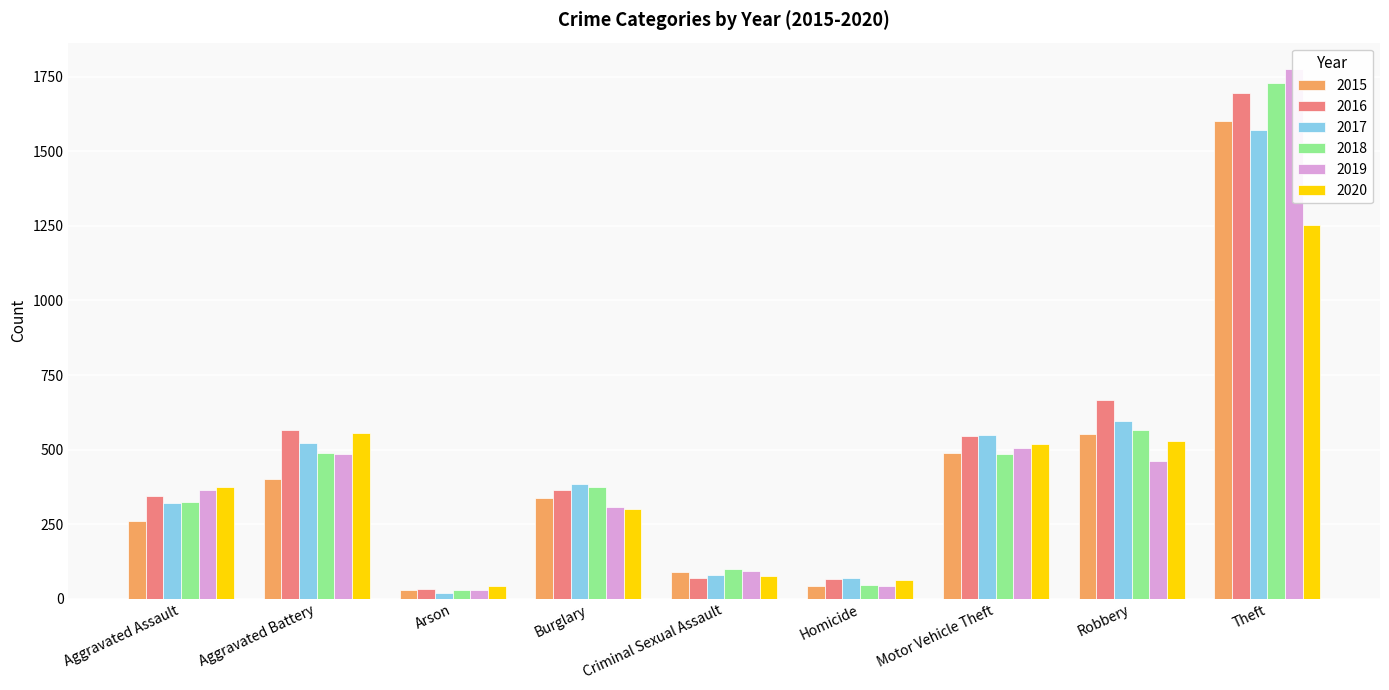

Reading right to left, extract all data points from this chart.

2015: Theft=1603	Robbery=552	Motor Vehicle Theft=489	Homicide=41	Criminal Sexual Assault=90	Burglary=339	Arson=28	Aggravated Battery=401	Aggravated Assault=259
2016: Theft=1697	Robbery=665	Motor Vehicle Theft=545	Homicide=67	Criminal Sexual Assault=69	Burglary=363	Arson=33	Aggravated Battery=565	Aggravated Assault=344
2017: Theft=1572	Robbery=597	Motor Vehicle Theft=548	Homicide=68	Criminal Sexual Assault=80	Burglary=384	Arson=20	Aggravated Battery=522	Aggravated Assault=321
2018: Theft=1728	Robbery=566	Motor Vehicle Theft=485	Homicide=46	Criminal Sexual Assault=99	Burglary=373	Arson=30	Aggravated Battery=488	Aggravated Assault=323
2019: Theft=1776	Robbery=461	Motor Vehicle Theft=505	Homicide=43	Criminal Sexual Assault=93	Burglary=306	Arson=28	Aggravated Battery=485	Aggravated Assault=365
2020: Theft=1253	Robbery=530	Motor Vehicle Theft=519	Homicide=62	Criminal Sexual Assault=75	Burglary=302	Arson=44	Aggravated Battery=555	Aggravated Assault=373